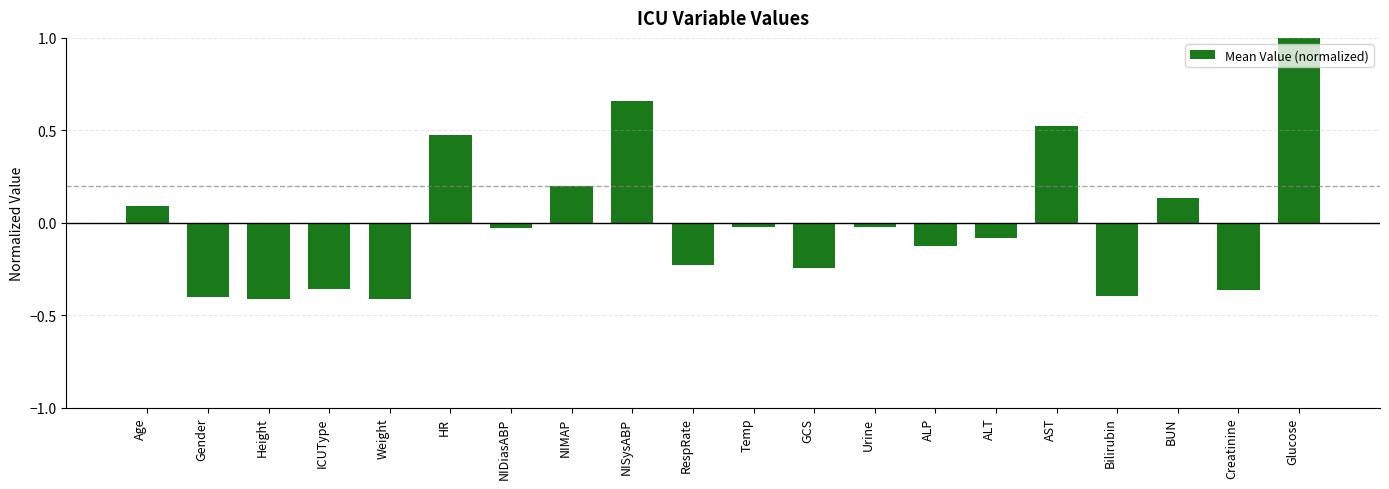

True or false: the data shows -0.4 at ICUType.

True